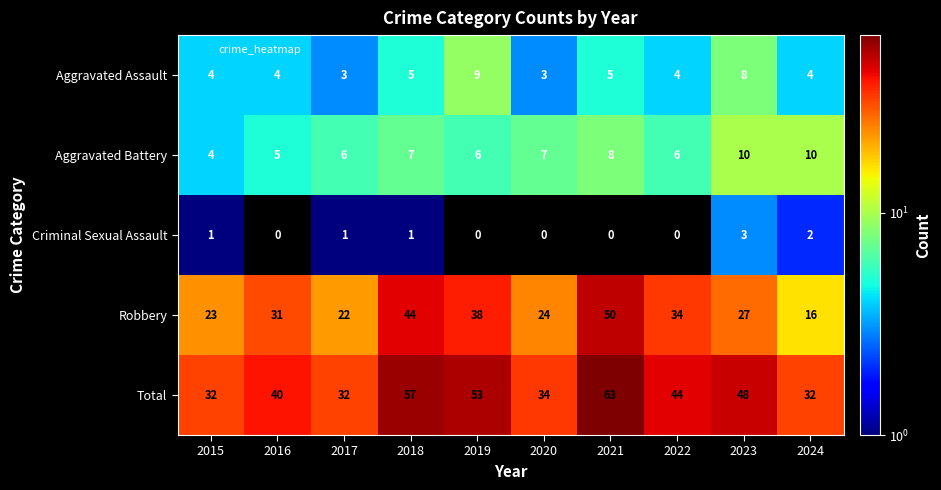

The value of Robbery at 2015 is 23. True or false?

True